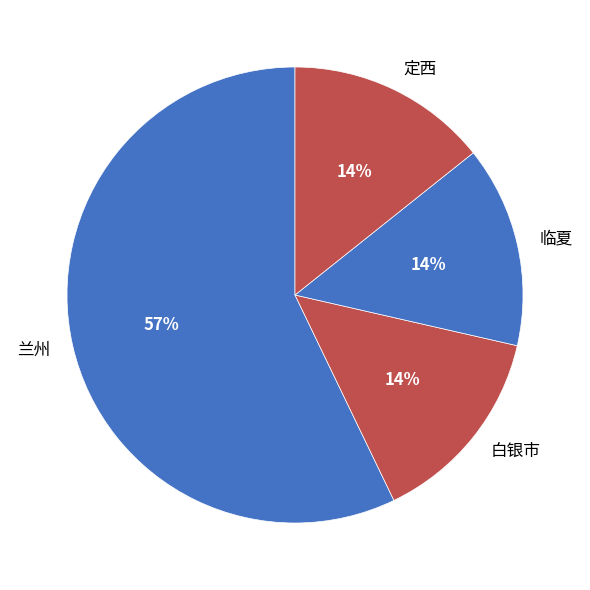

Does 兰州 account for over 50% of the chart?

Yes